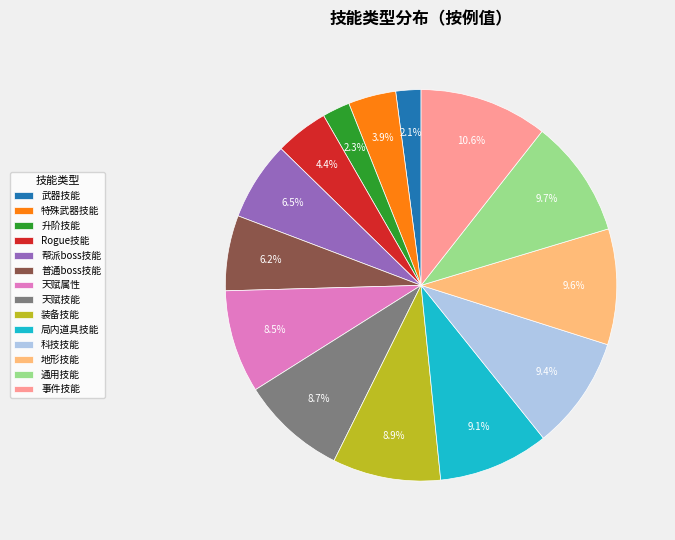

How many slices are in this pie chart?

14